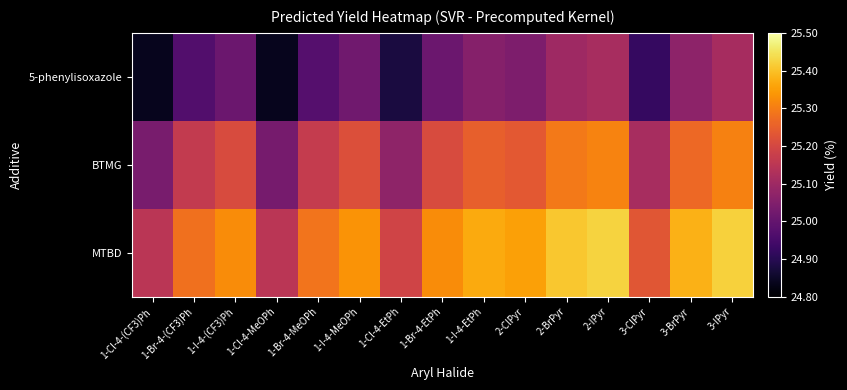

At 1-Cl-4-MeOPh, list the series in order from smallest to largest.

5-phenylisoxazole, BTMG, MTBD